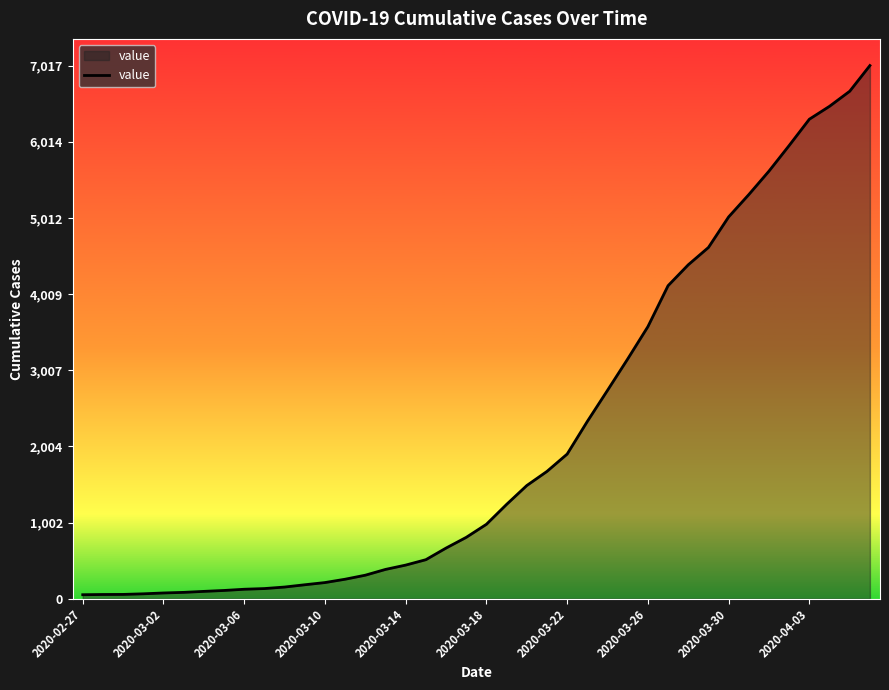

What is the difference between the maximum and minimum values?

6964